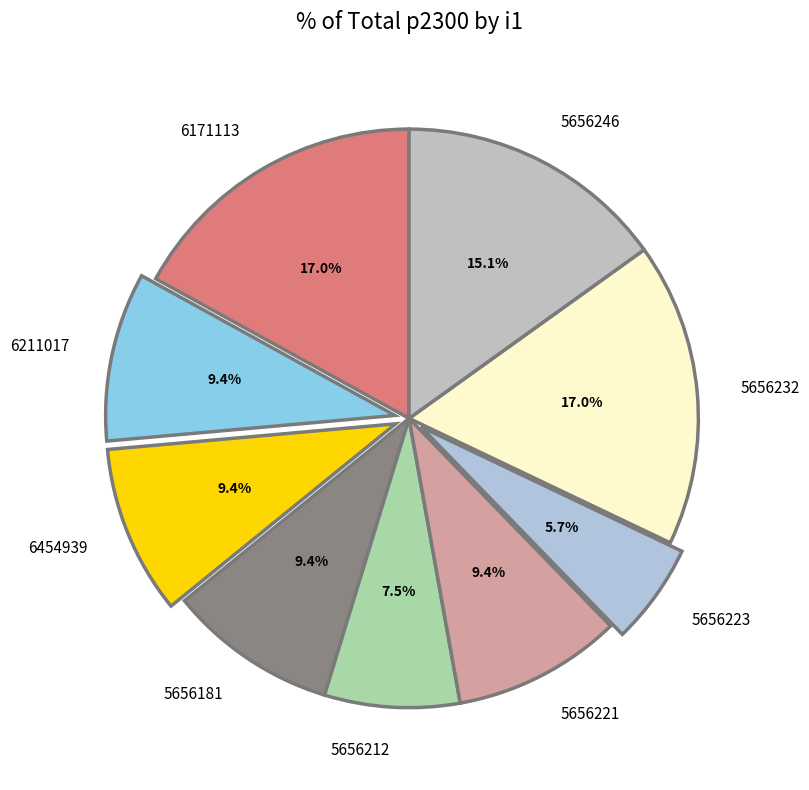

Is there any slice that represents more than half of the pie?

No